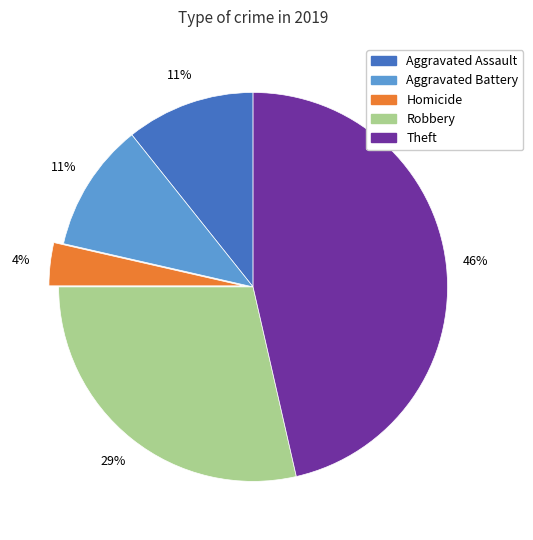

Is there a majority slice in this chart?

No